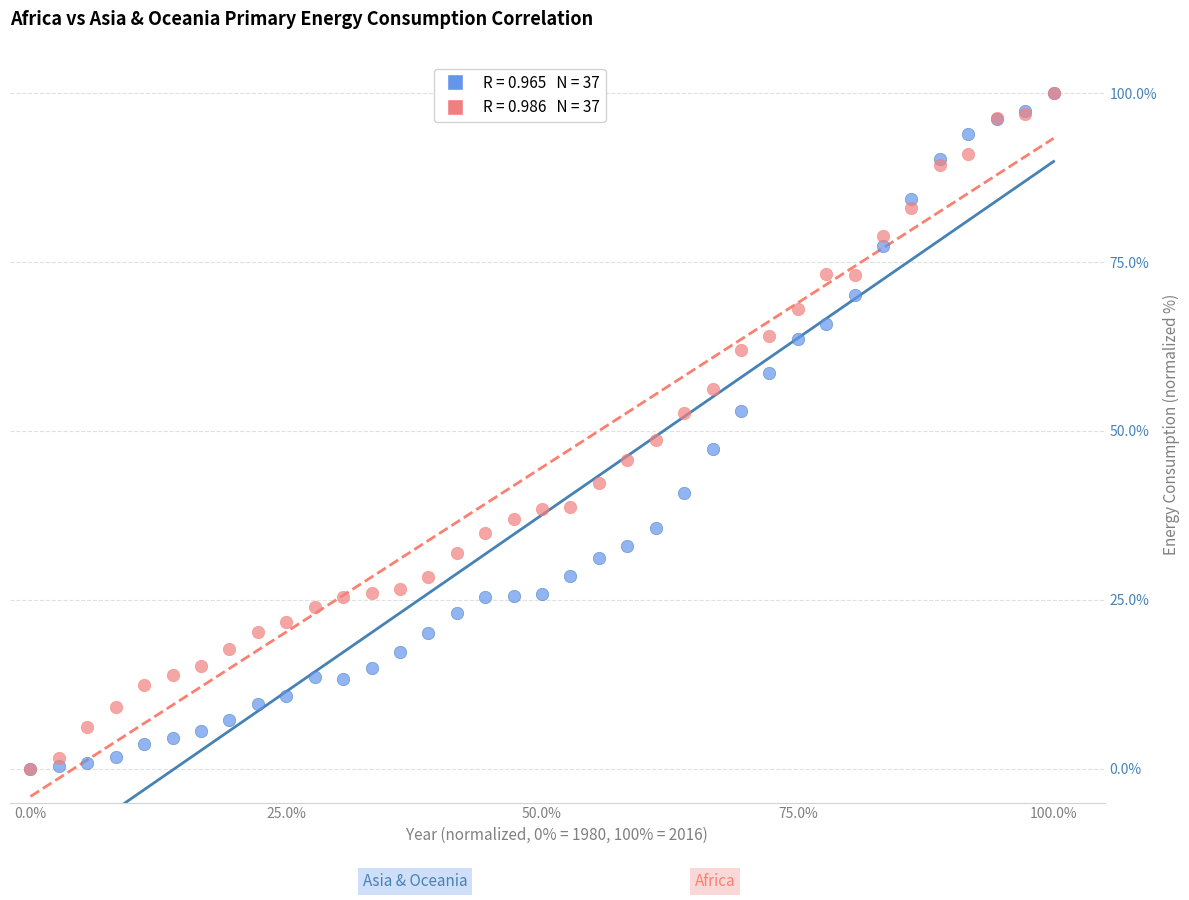

Across all series, what Y value is closest to 50?

48.6